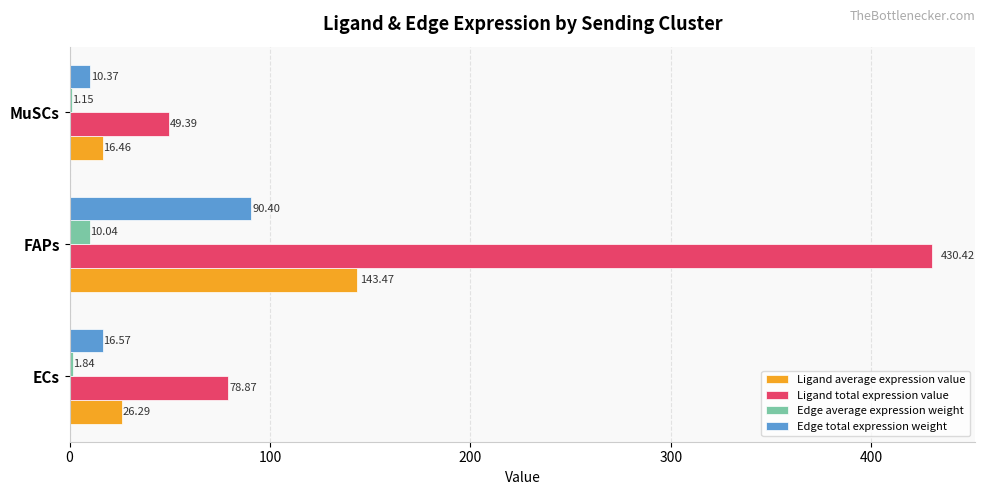

How many series are shown in this chart?

4